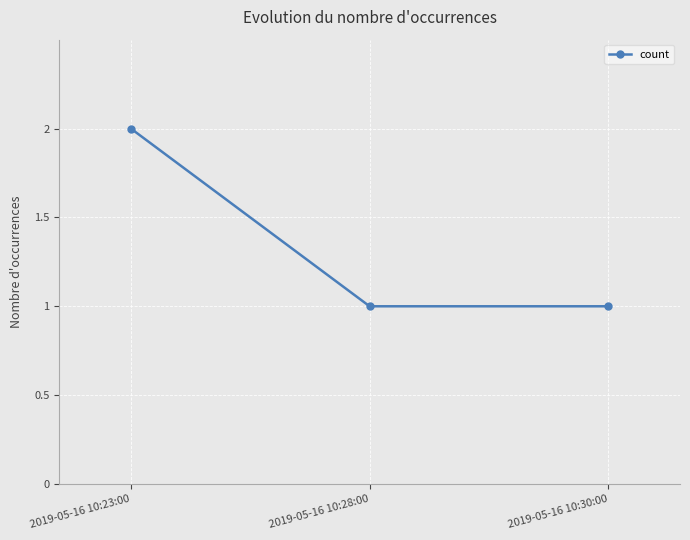

Which has a higher value, 2019-05-16 10:23:00 or 2019-05-16 10:30:00?

2019-05-16 10:23:00